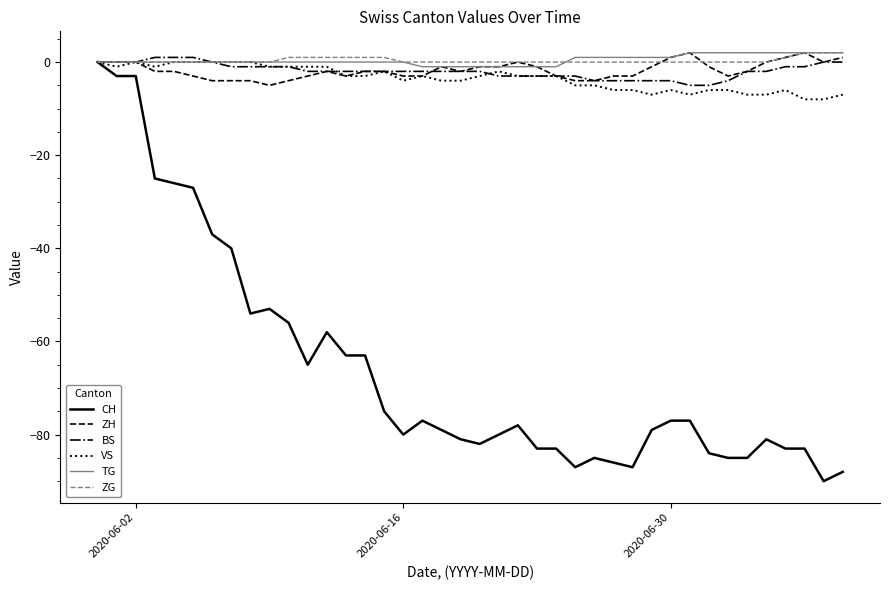

Which series has the largest range (max minus min)?

CH